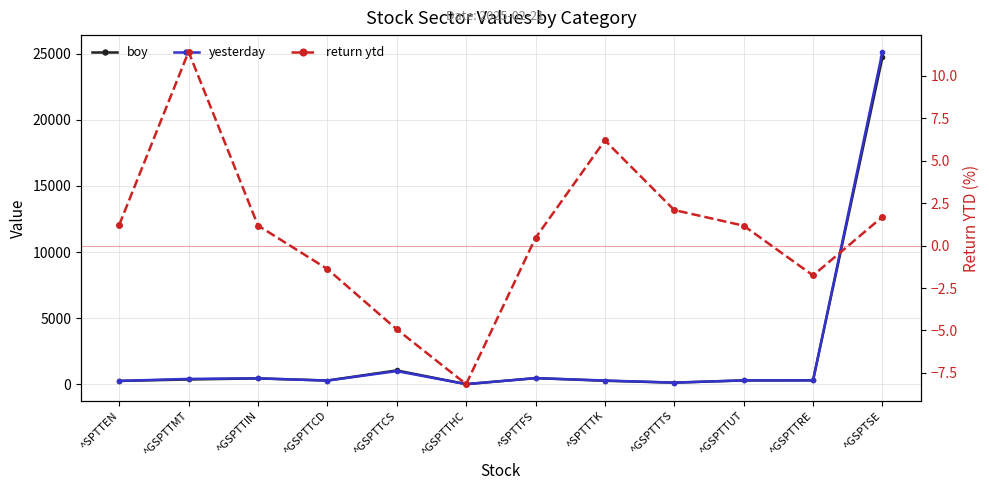

Where is the first local maximum for return ytd?

^GSPTTMT